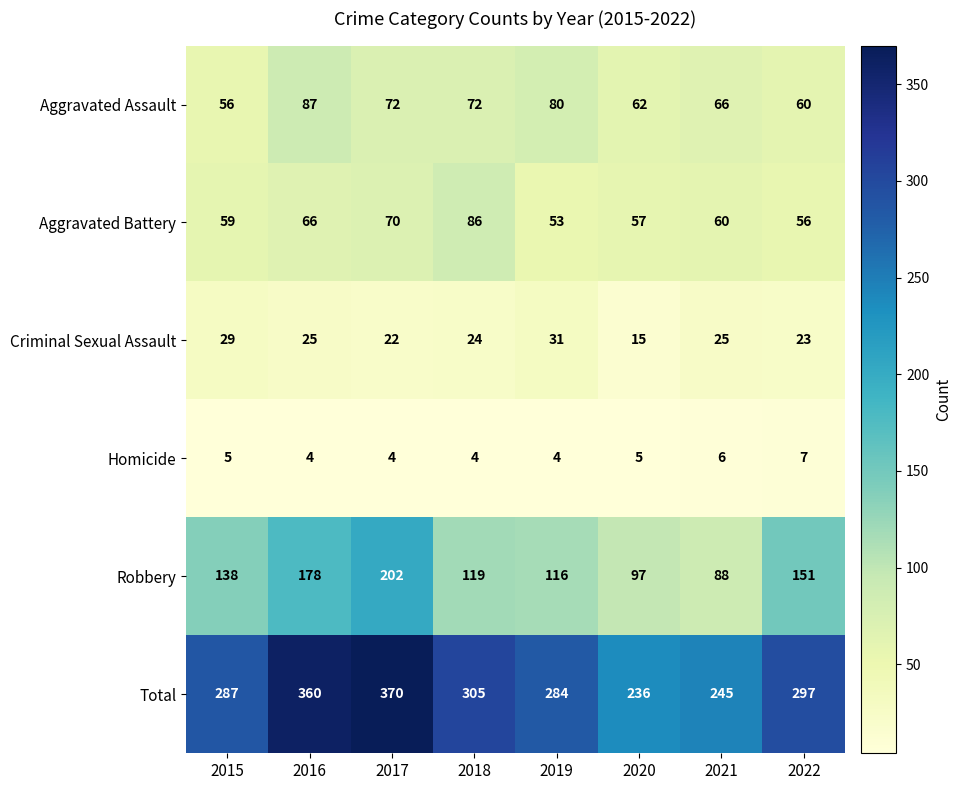

Is the value of Aggravated Assault at 2021 greater than the value of Total at 2022?

No